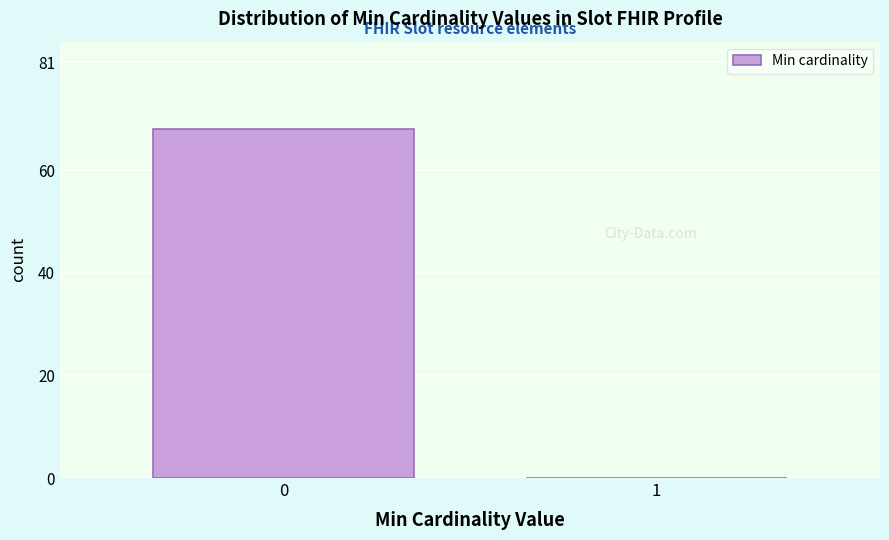

The value at 0 is 16. True or false?

False